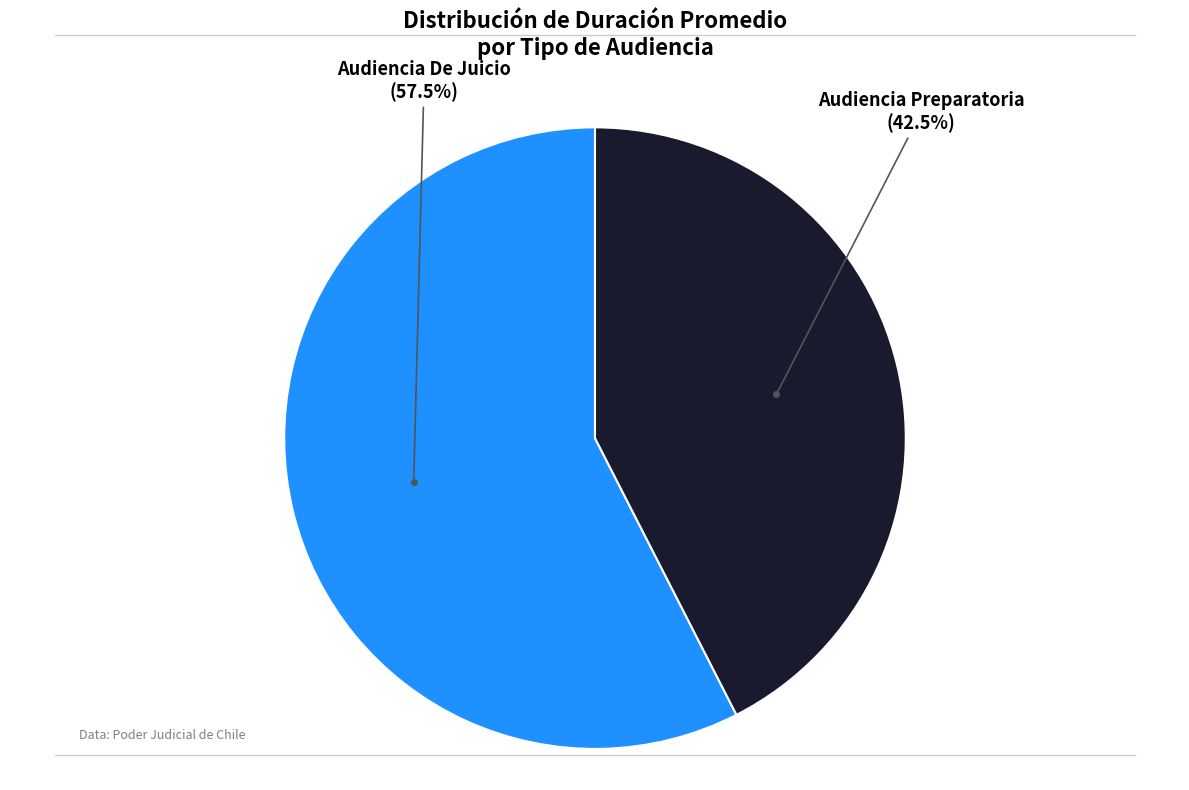

Does any single category account for the majority?

Yes